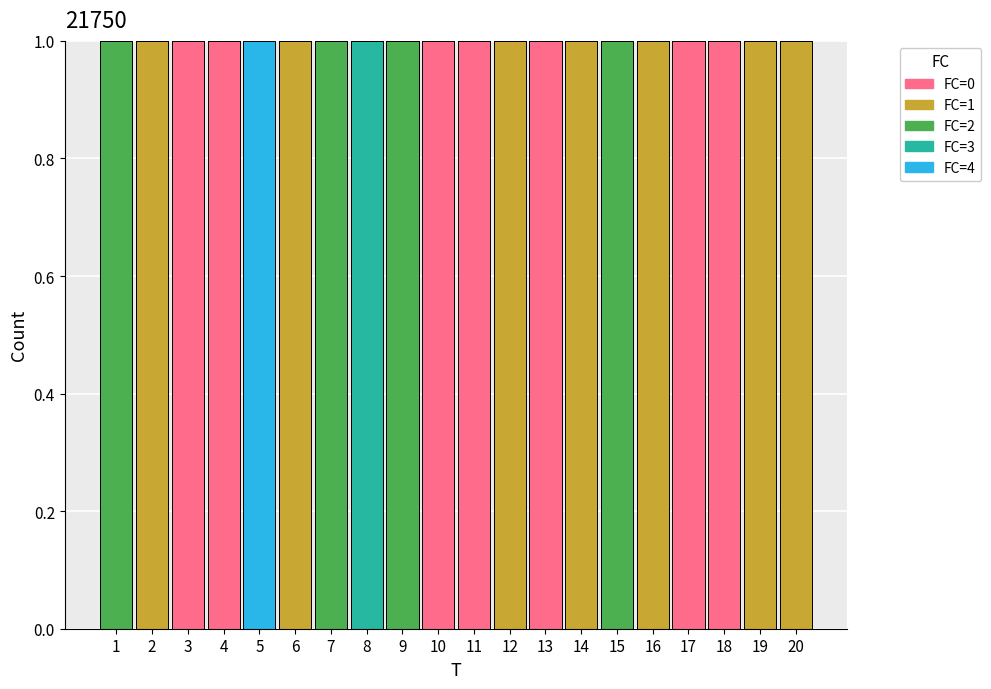

The value of FC=0 at 1 is 0. True or false?

True